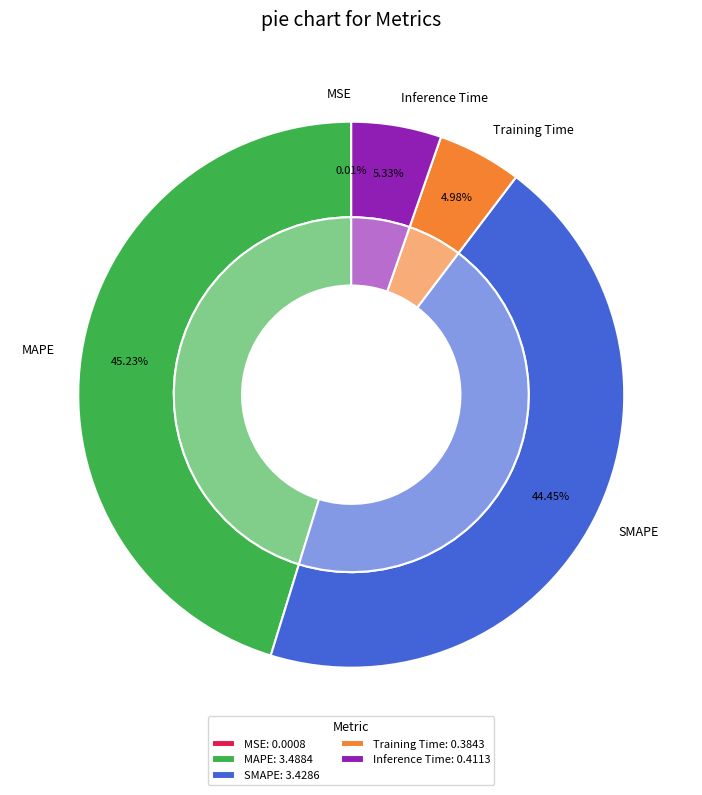

True or false: MSE accounts for 0% of the total.

True